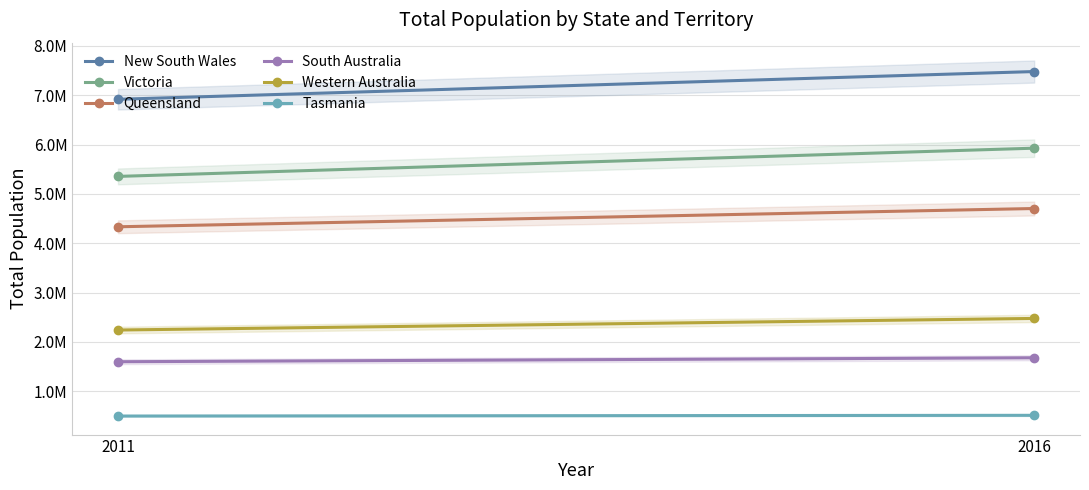

What are all the series names shown in the legend?

New South Wales, Victoria, Queensland, South Australia, Western Australia, Tasmania